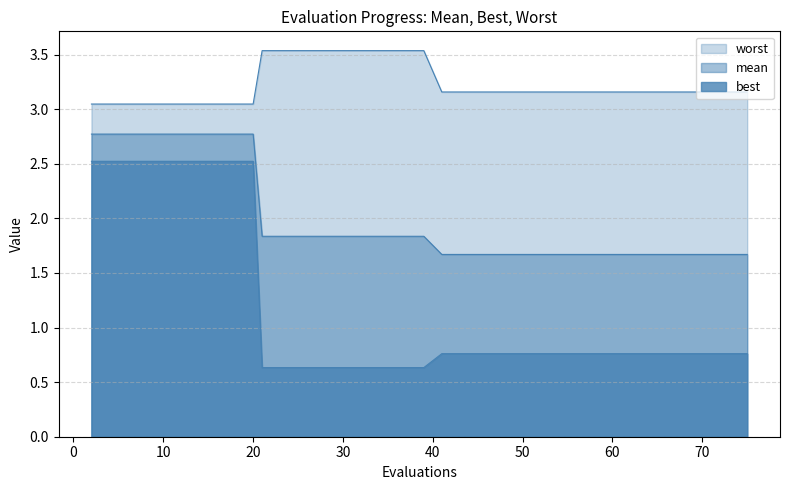

List the series in order of their overall mean, highest first.

worst, mean, best